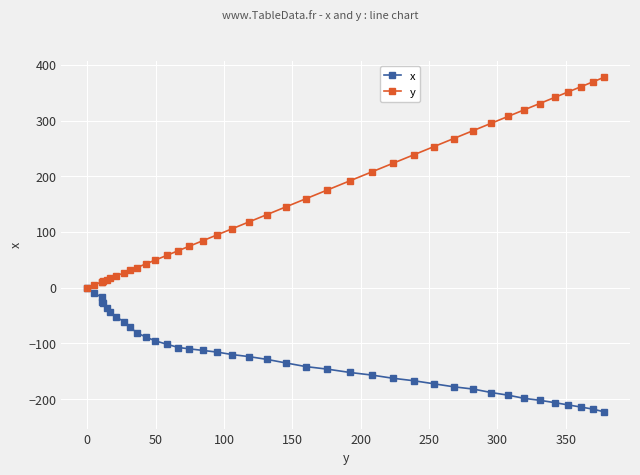

Which series has the largest total across all categories?

y